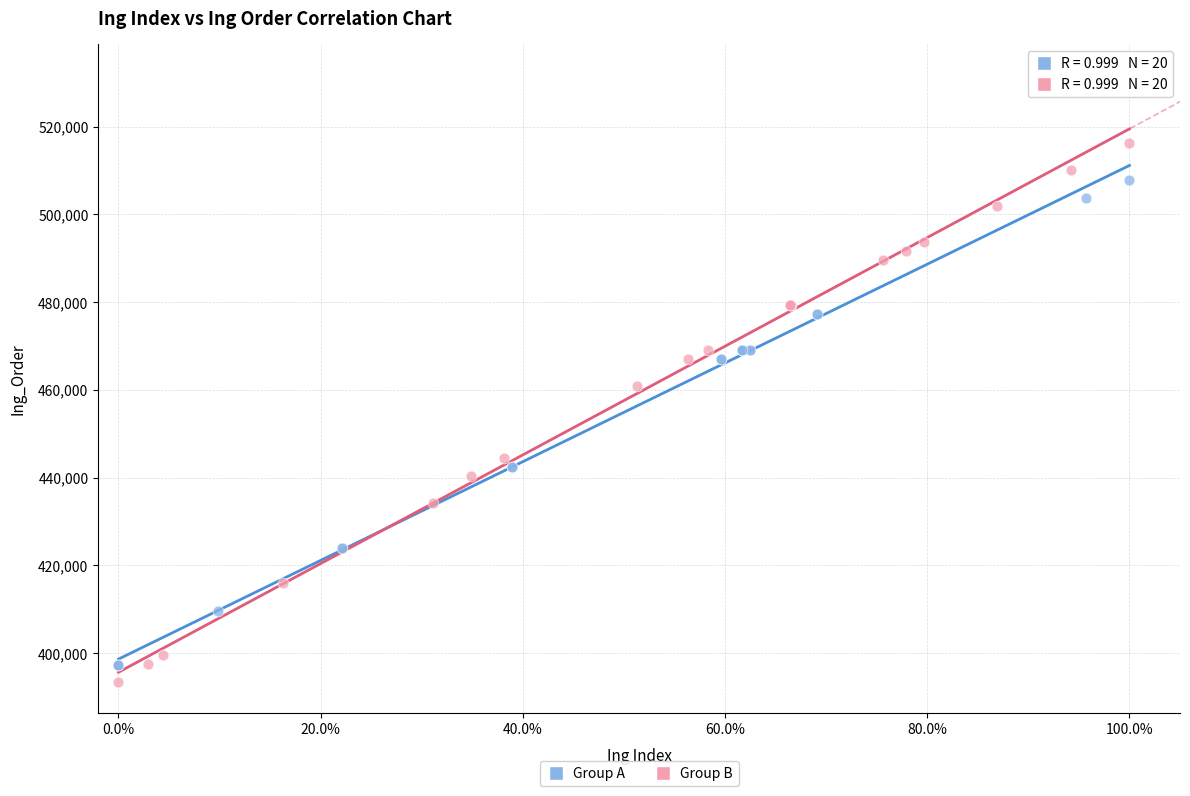

Which series contains the highest Y value?

Group B